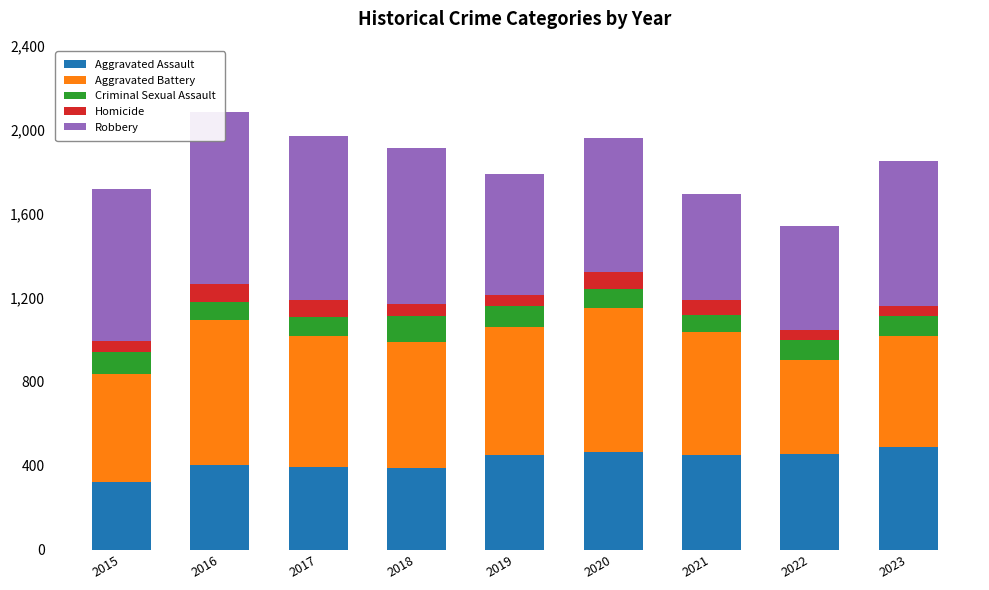

List the labels in order of Criminal Sexual Assault value, largest first.

2018, 2015, 2019, 2023, 2022, 2017, 2020, 2016, 2021